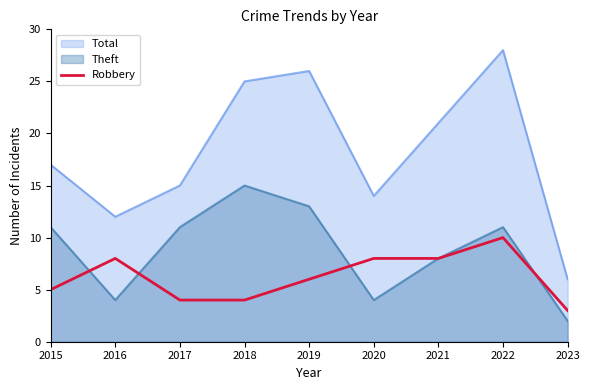

Which series has the widest spread of values?

Total